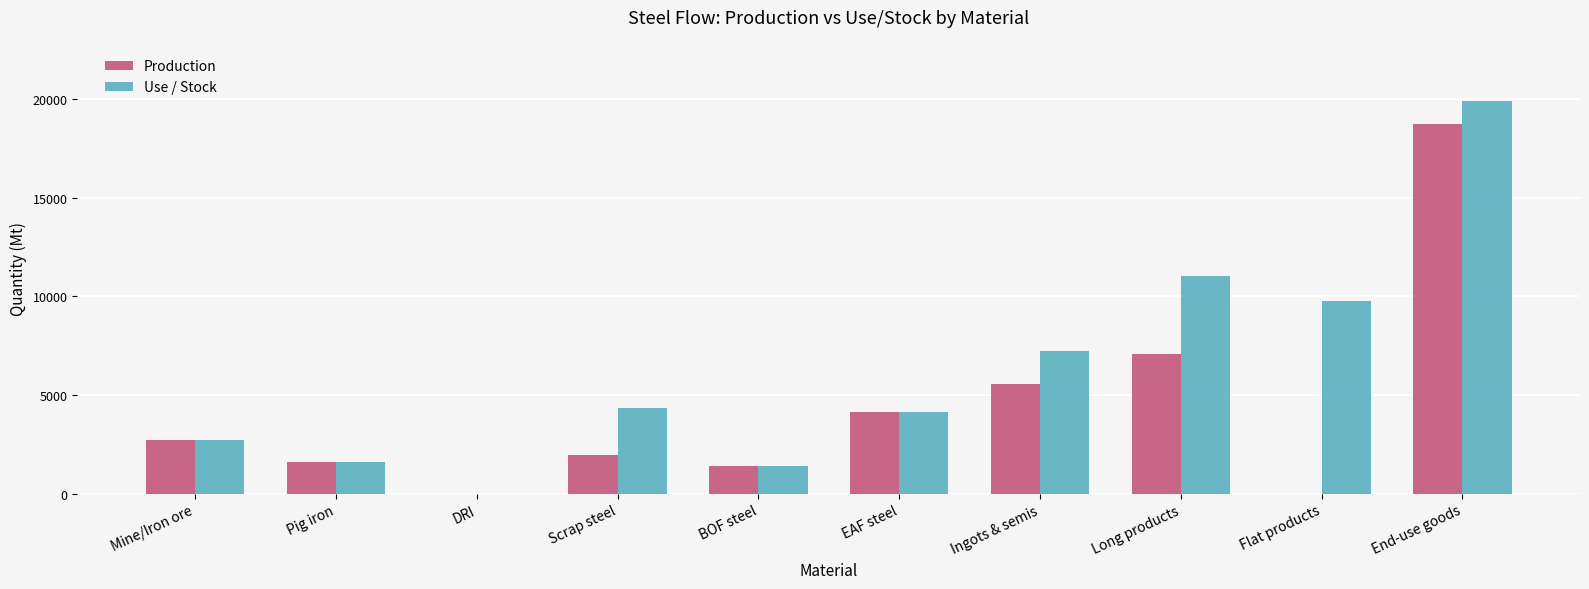

What is the sum of all Use / Stock values?

62014.3